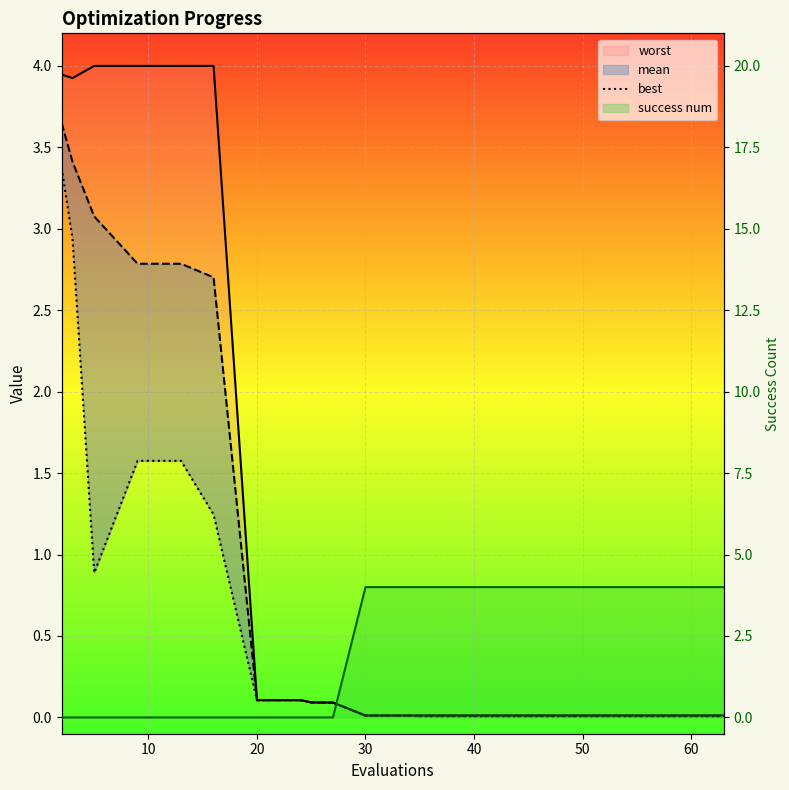

The value of success num at 0 is 0.0. True or false?

True